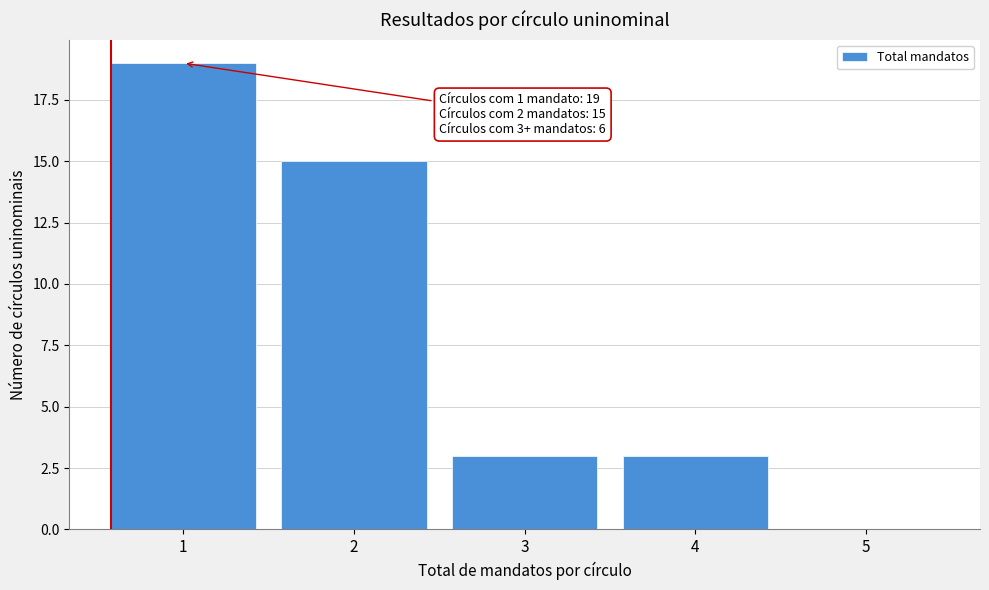

Reading right to left, extract all data points from this chart.

5=0	4=3	3=3	2=15	1=19